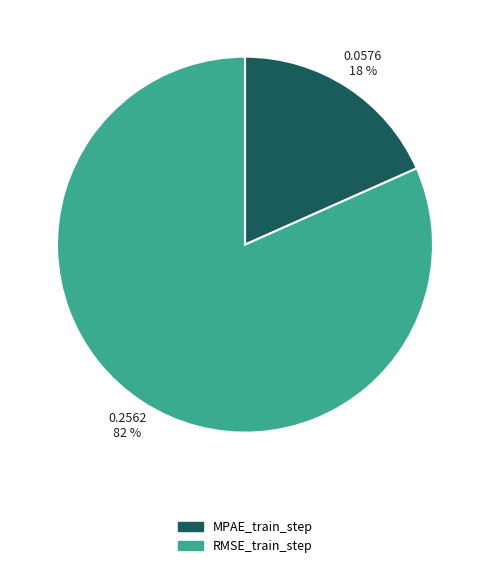

Count the number of slices in the pie.

2